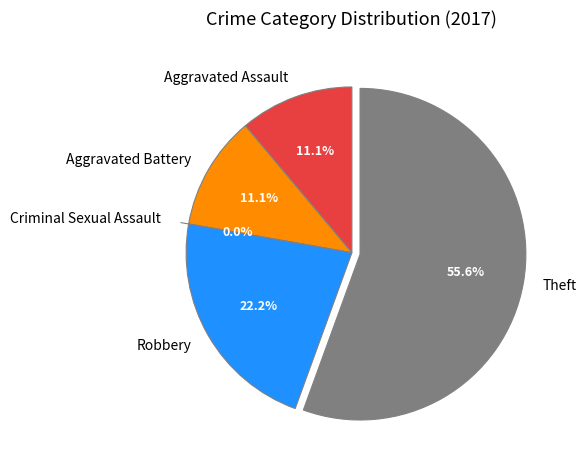

Is it true that Robbery is 22% of the pie?

True